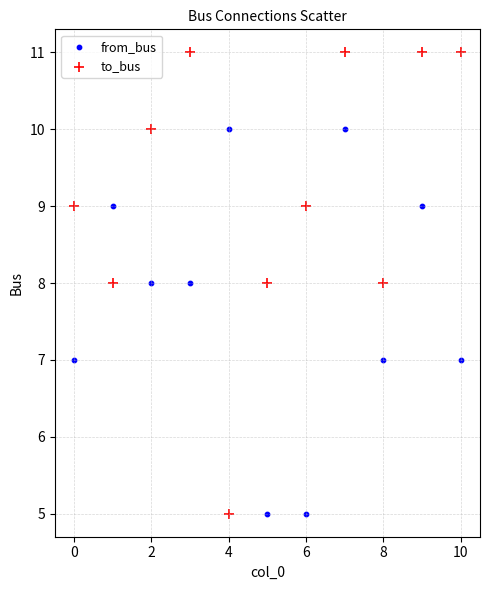

Which series has the widest spread of Y values?

to_bus